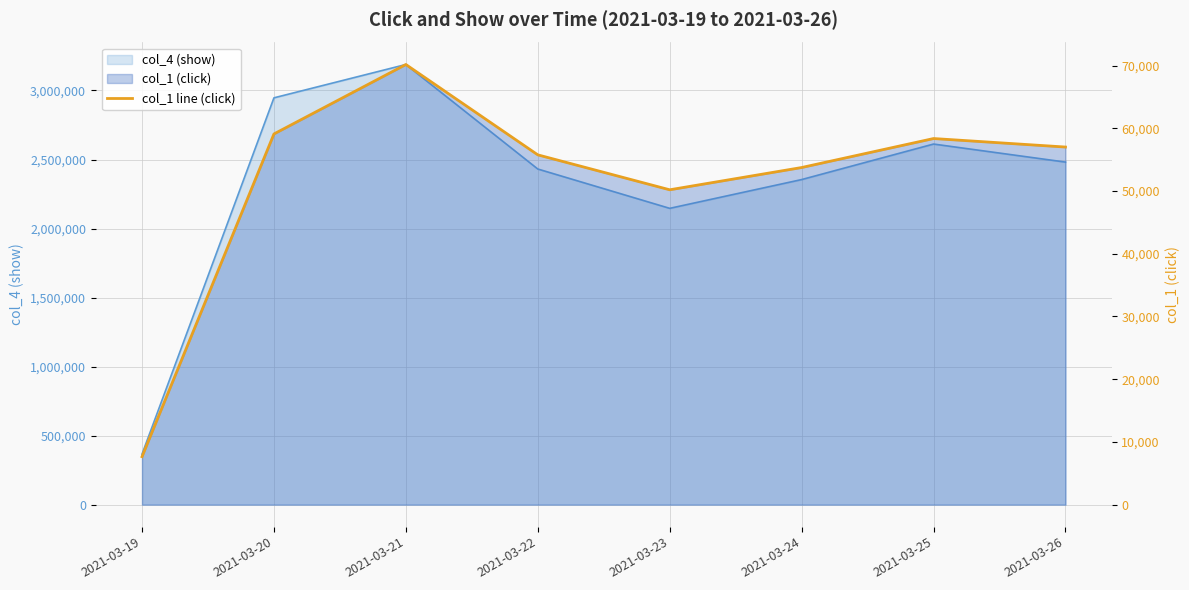

The value at 2021-03-21 is 42546. True or false?

False